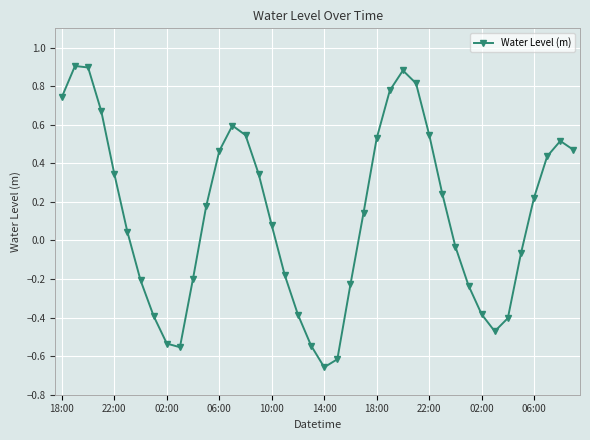

What is the sum of all values?

5.3